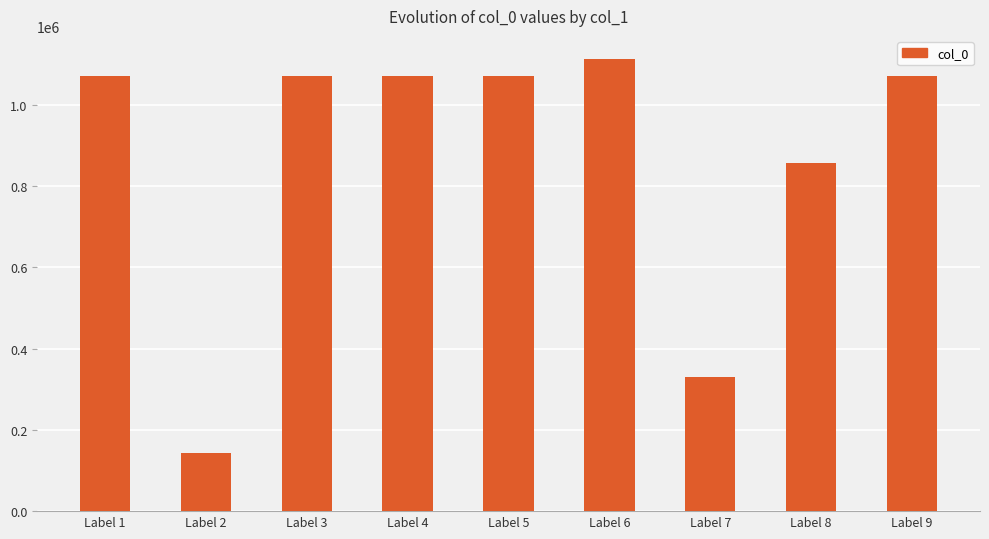

Where does the data first go above 1070937?

Label 1